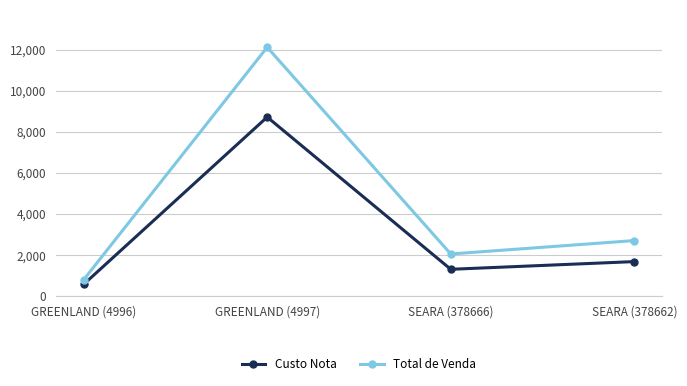

What is the total value across all series at GREENLAND (4996)?

1371.1